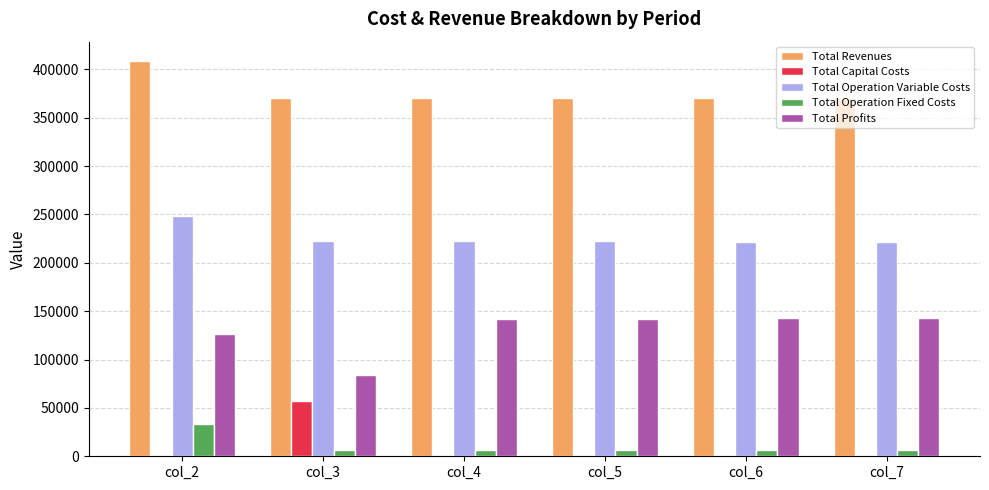

Is the value of Total Operation Variable Costs at col_7 greater than the value of Total Revenues at col_2?

No